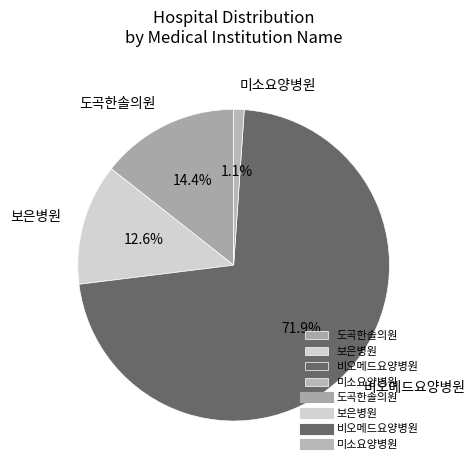

Which has a higher value, 미소요양병원 or 도곡한솔의원?

도곡한솔의원